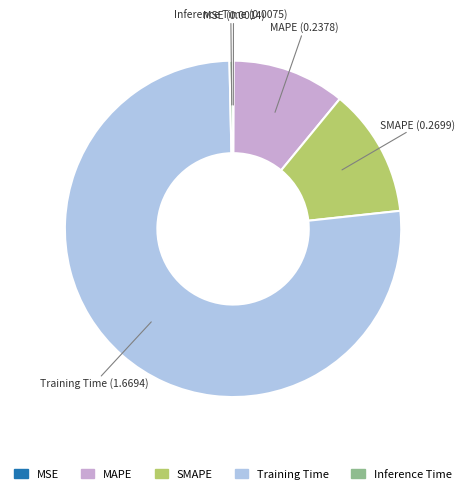

Between SMAPE and Inference Time, which is larger?

SMAPE